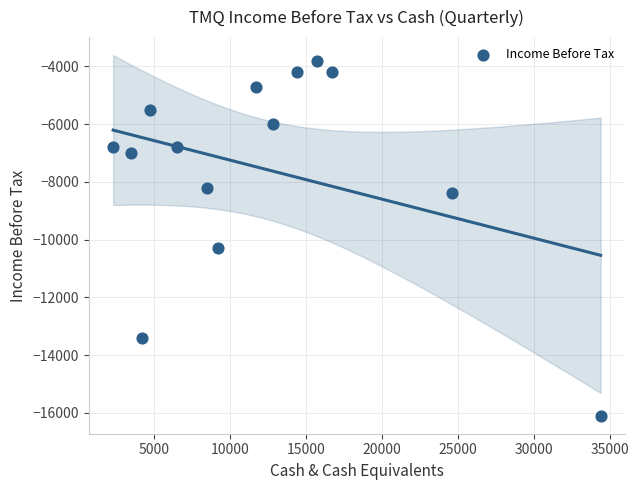

What is the range of X values (max minus min)?

32100